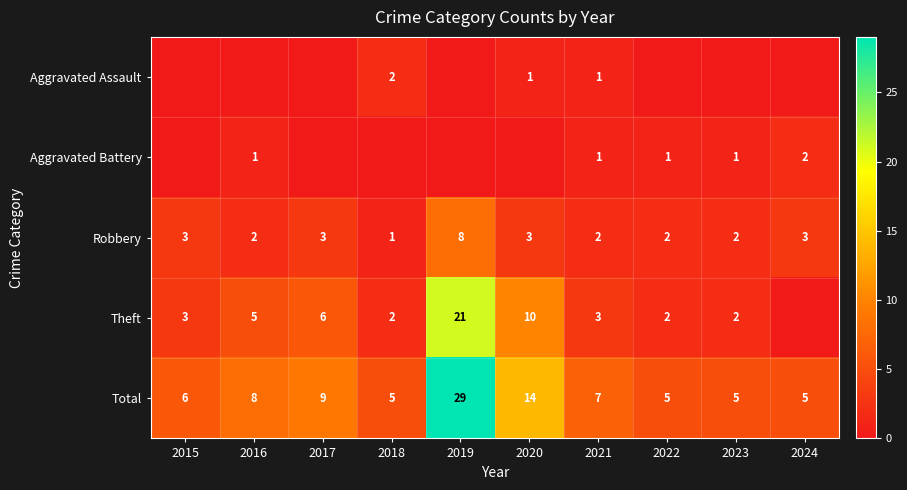

Which category has the highest value in the Total series?

2019